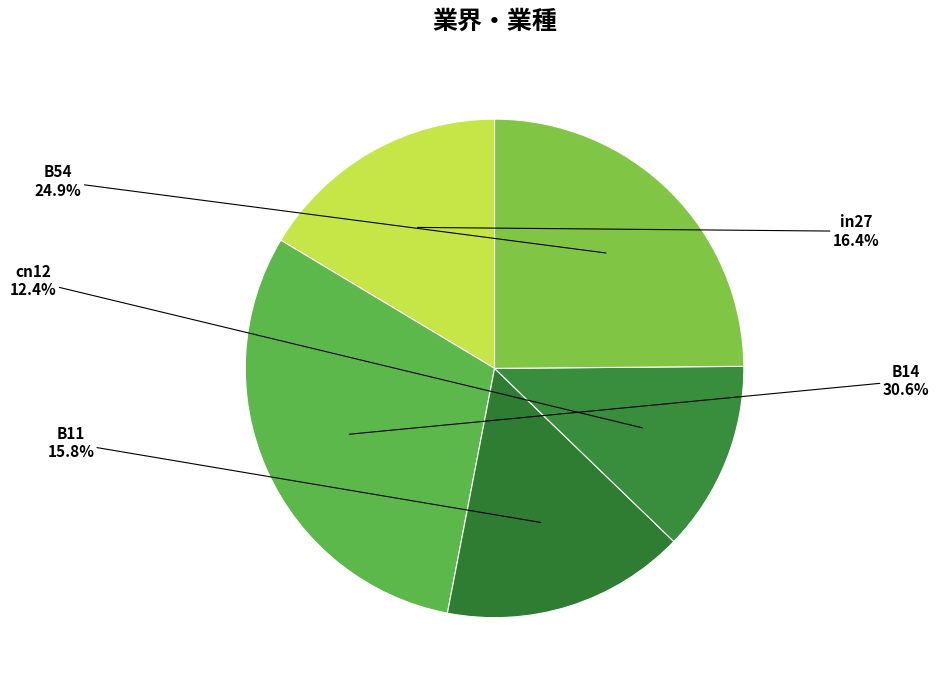

Does in27 represent more than half of the total?

No